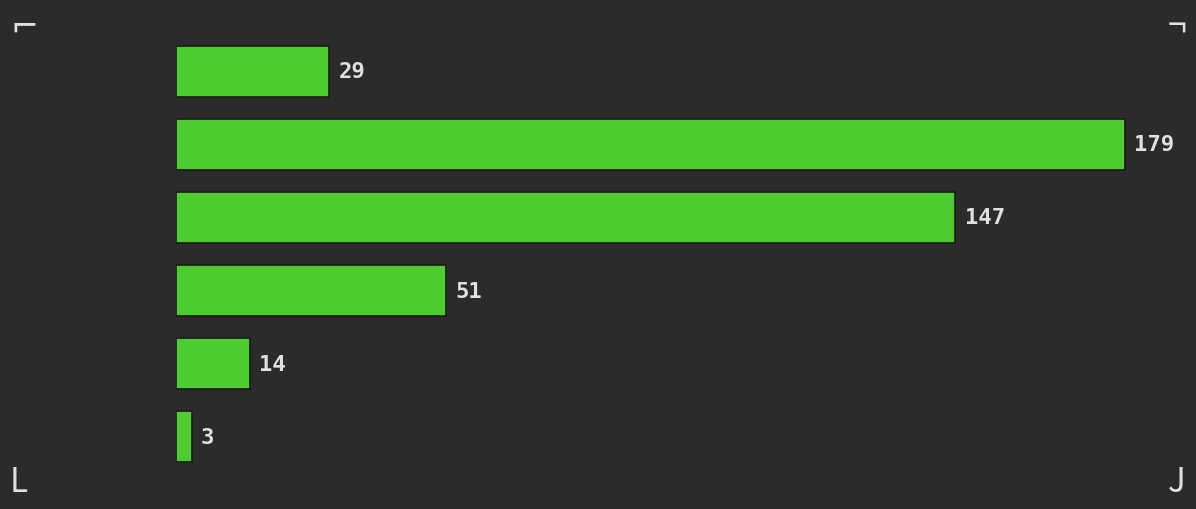

Reading bottom to top, transcribe all the data shown in this chart.

[5.0,  6.0)=3	[4.0,  5.0)=14	[3.0,  4.0)=51	[2.0,  3.0)=147	[1.0,  2.0)=179	[0.0,  1.0)=29